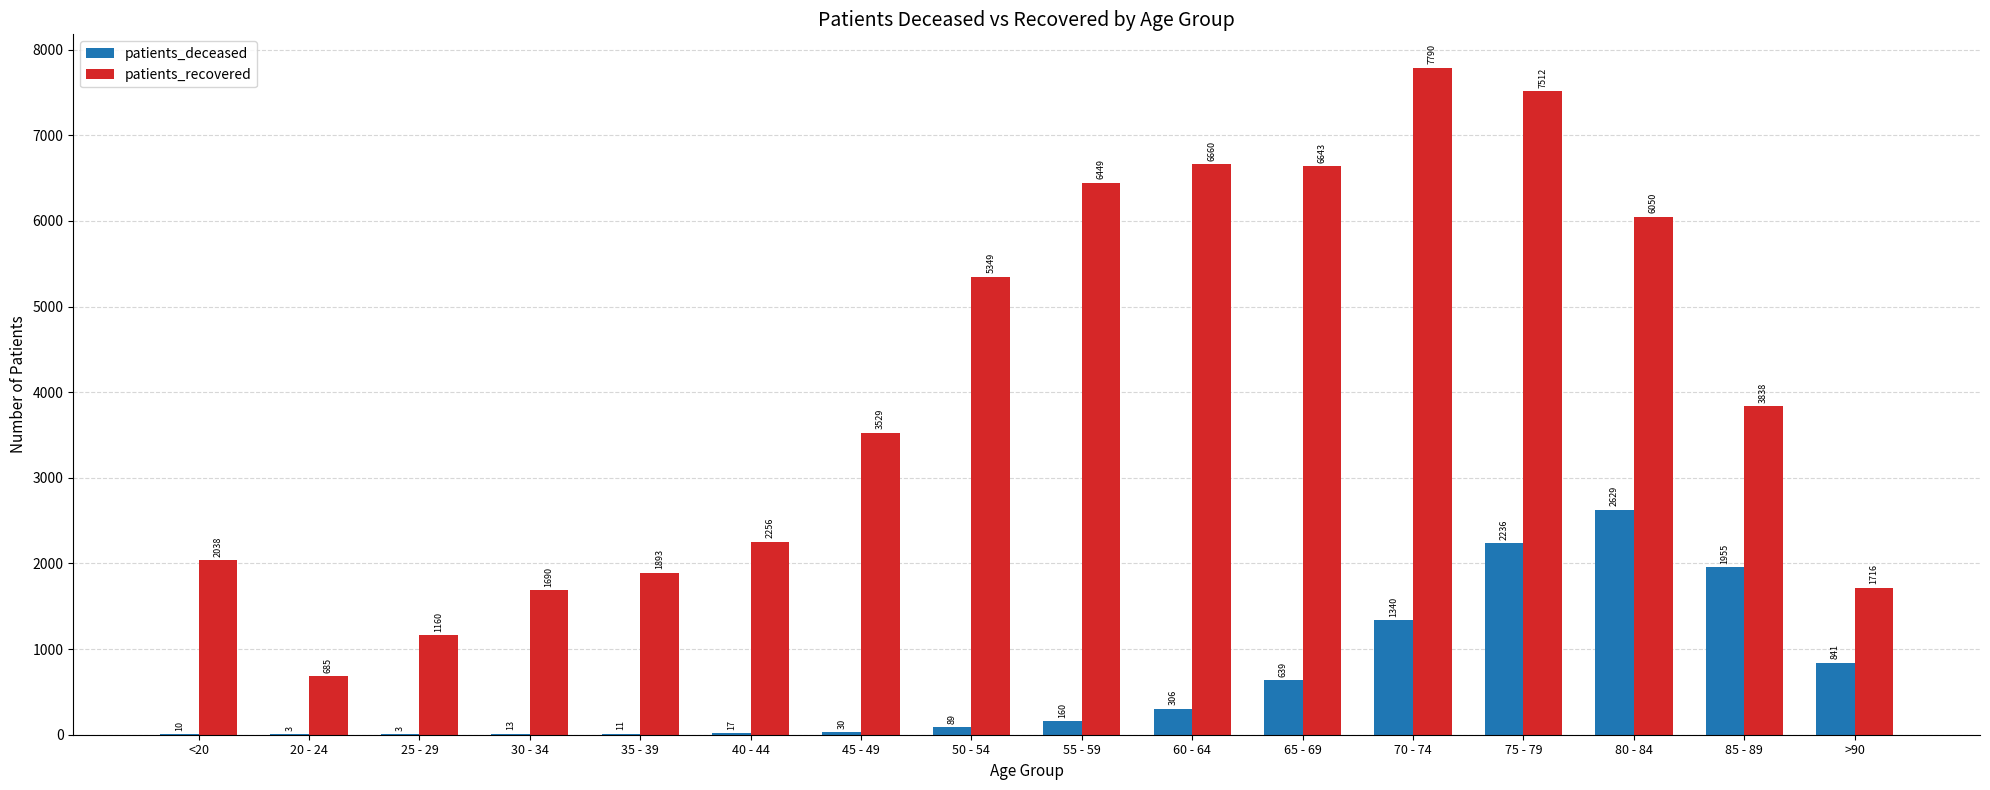

Between 35 - 39 and 85 - 89, which series saw the biggest shift?

patients_recovered